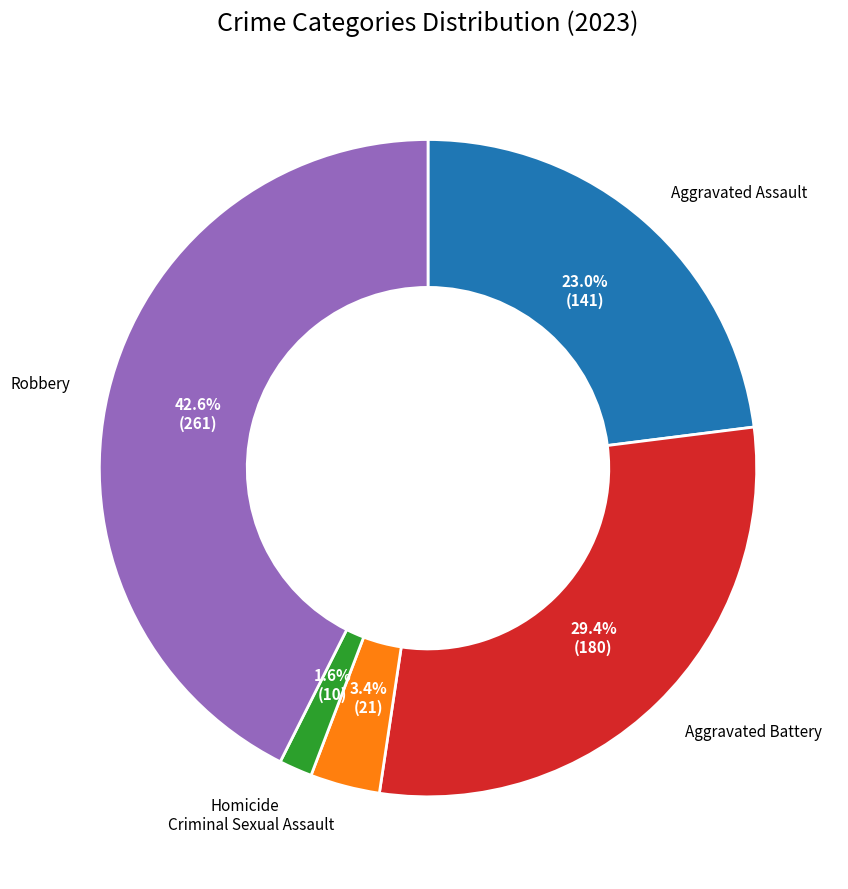

Does any single category account for the majority?

No